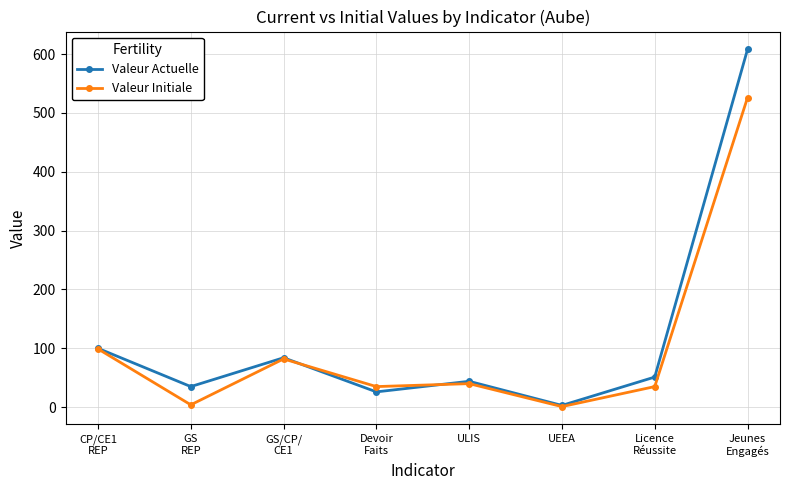

True or false: Valeur Initiale has a value of 40.0 at ULIS.

True